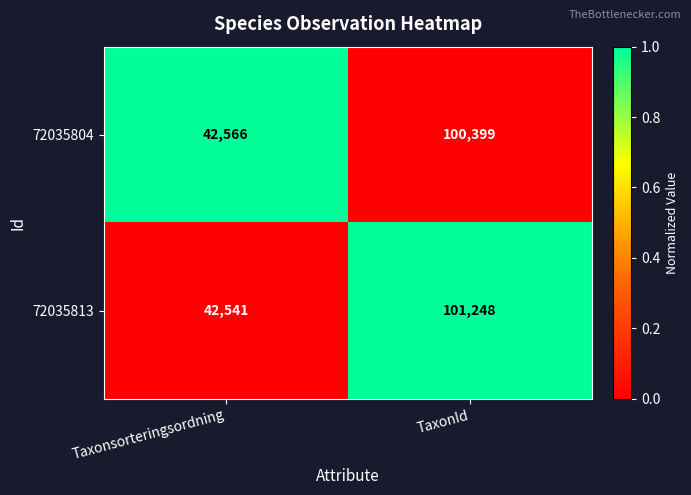

What is the total value across all series at Taxonsorteringsordning?

85107